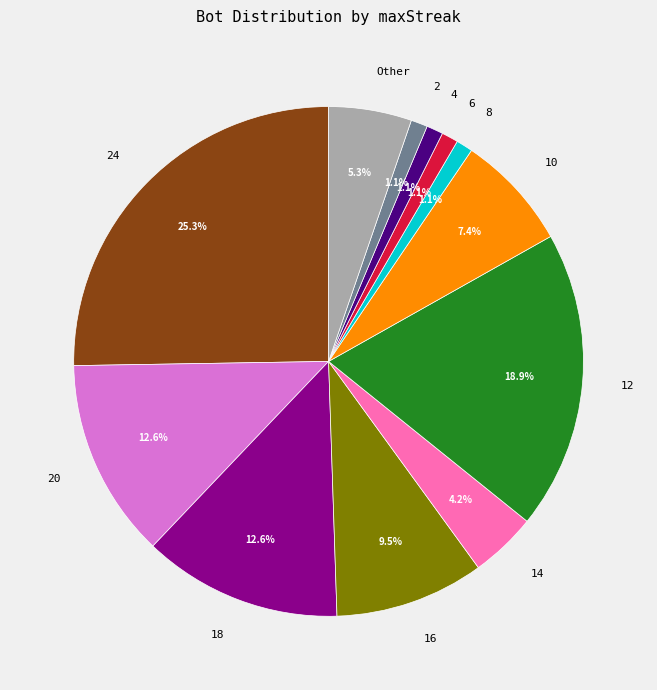

Does Other represent more than half of the total?

No